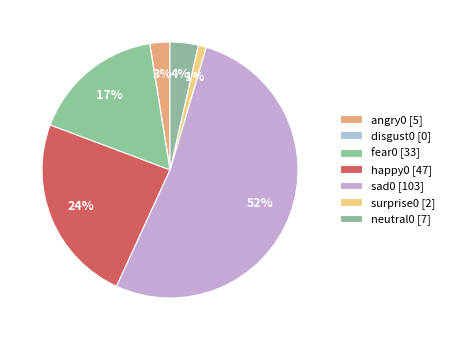

Is it true that neutral0 is 15% of the pie?

False